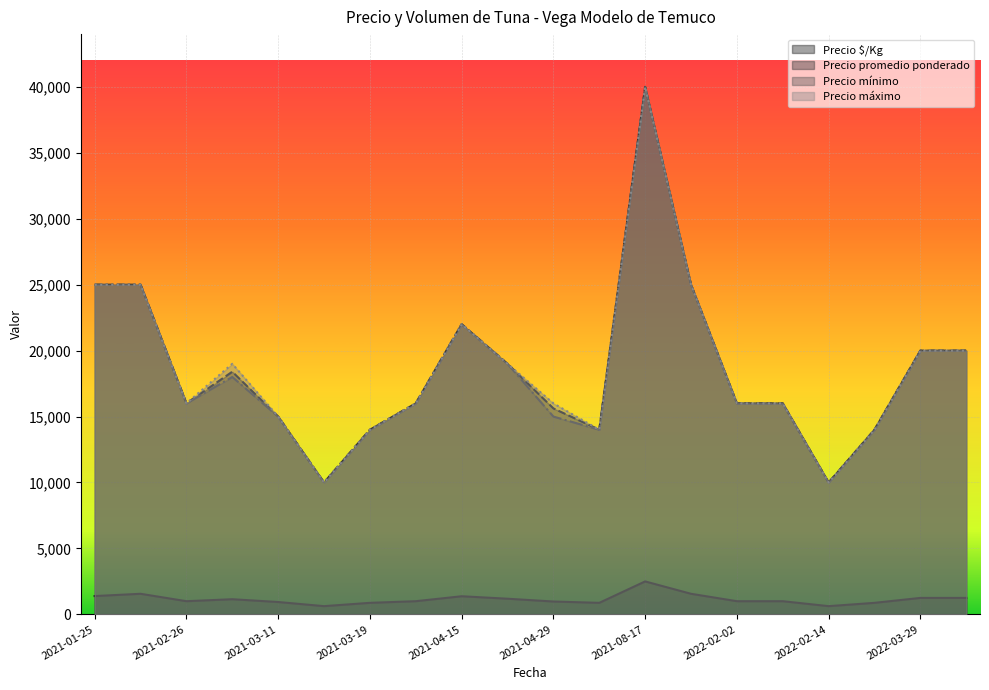

At which category is the sum across all series the highest?

2021-08-17